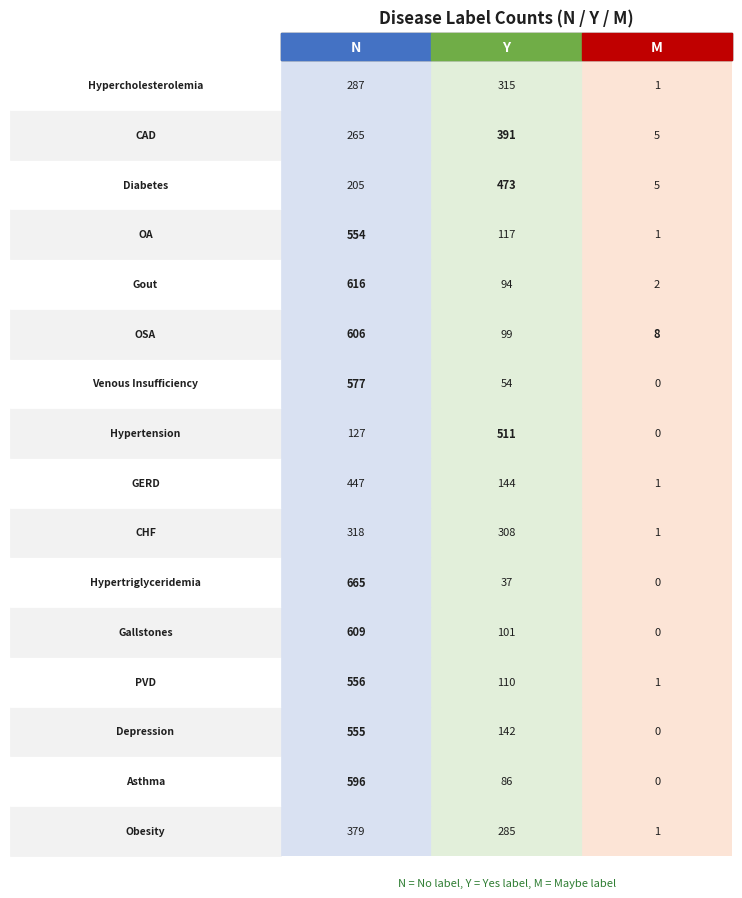

True or false: CAD has a value of 3 at 2.

False